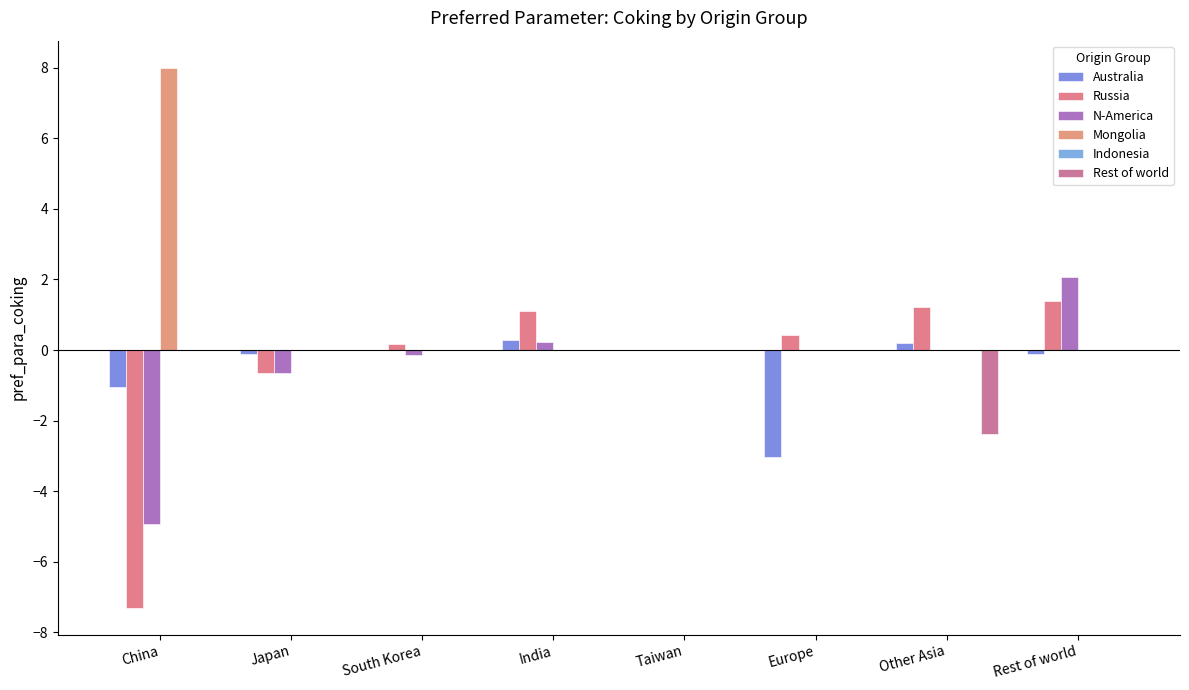

What is the label of the 5th bar from the right?

India